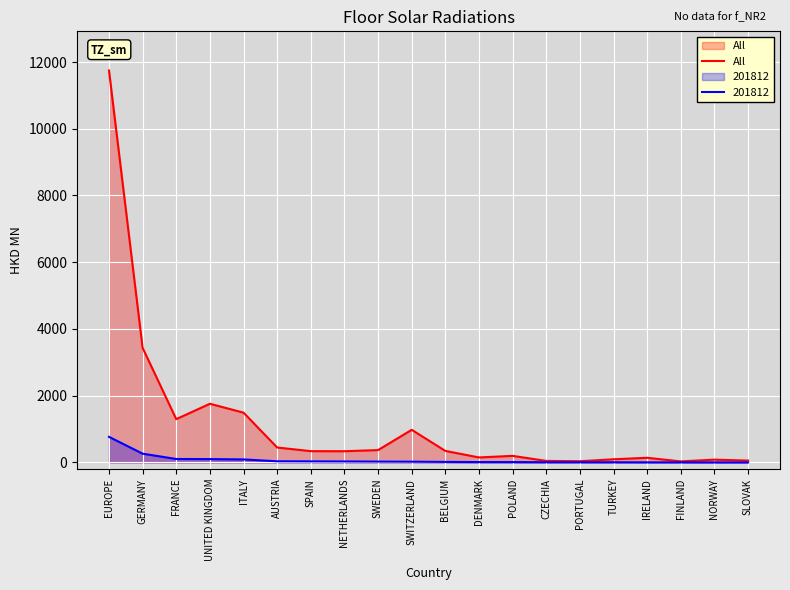

What is the label of the 3rd point from the right?

FINLAND